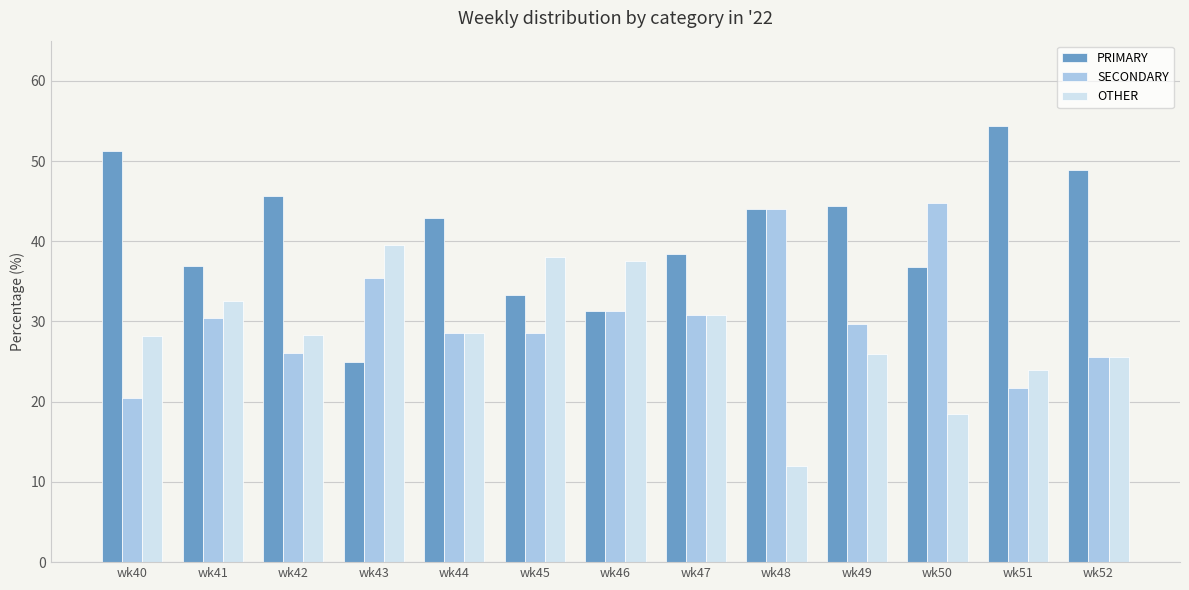

What is the minimum value for SECONDARY?

20.5